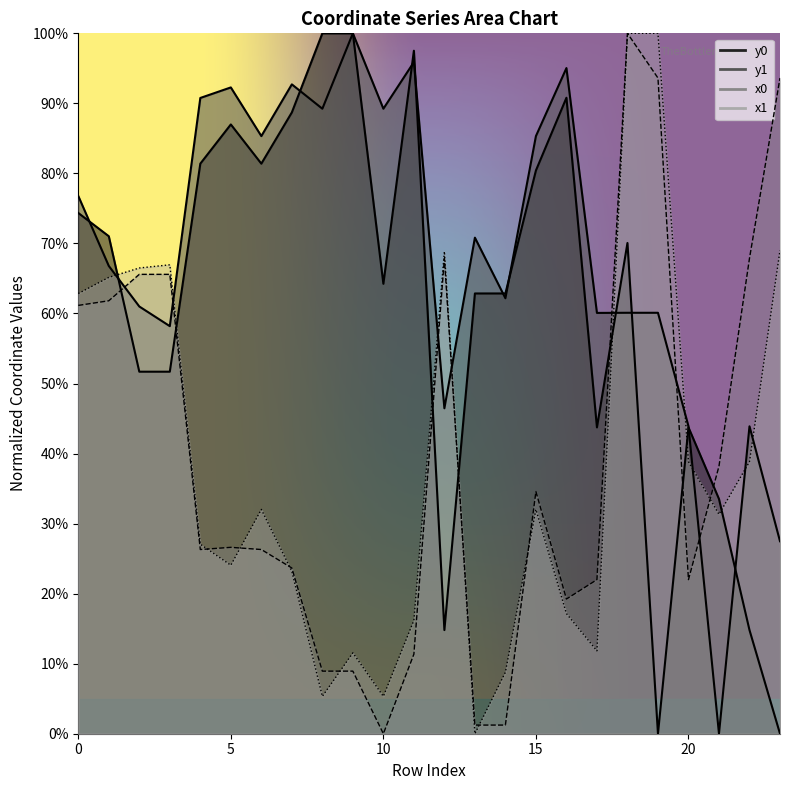

True or false: y0 has a value of 51.1 at 16.

False